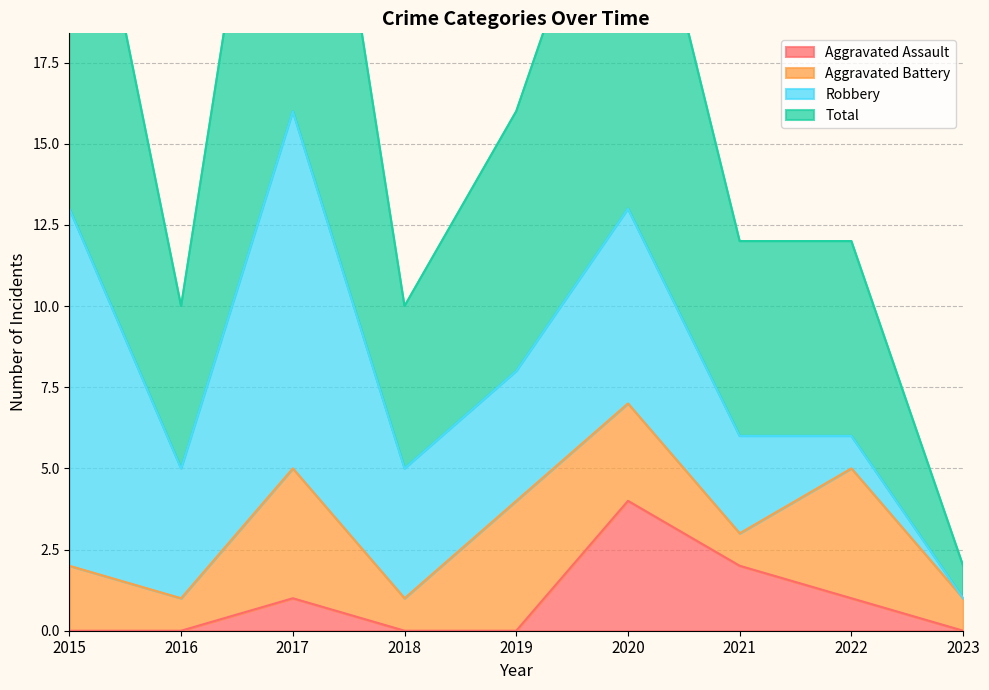

What is the value of the Total point at the 3rd from the left?

32